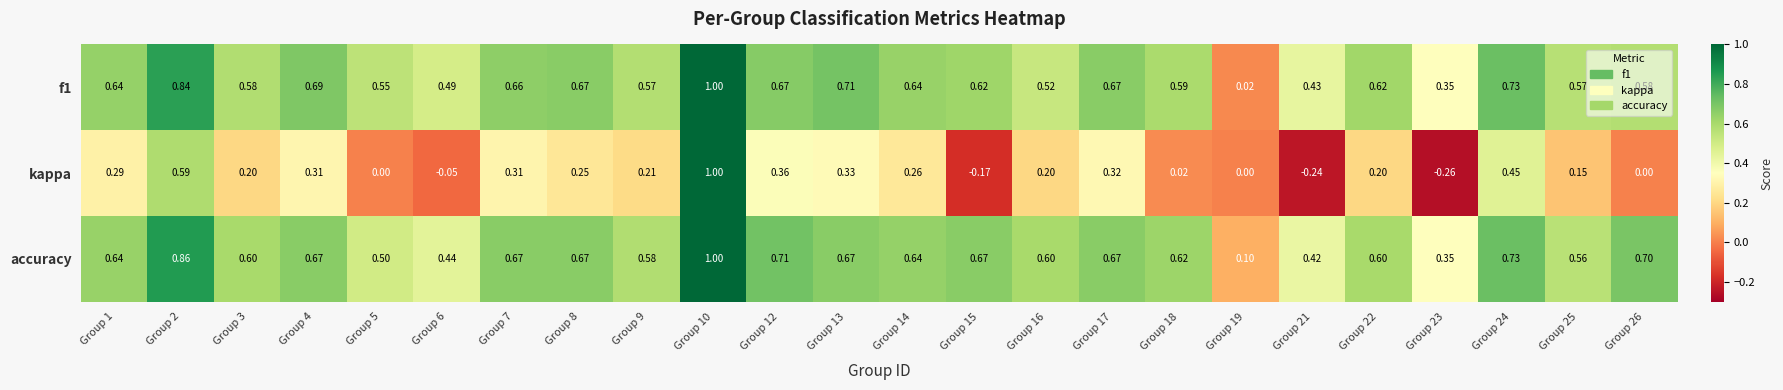

At which category does the chart reach its minimum across all series?

Group 23